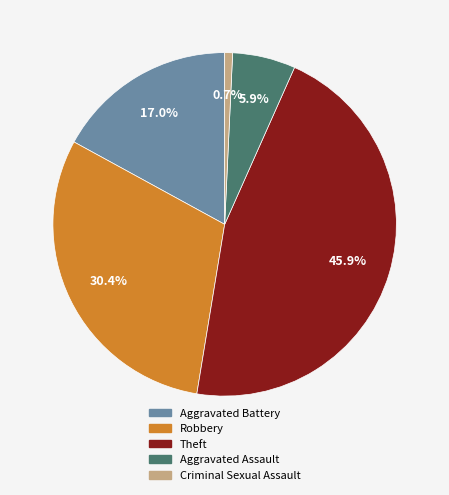

Is the sum of Aggravated Assault and Aggravated Battery greater than half?

No